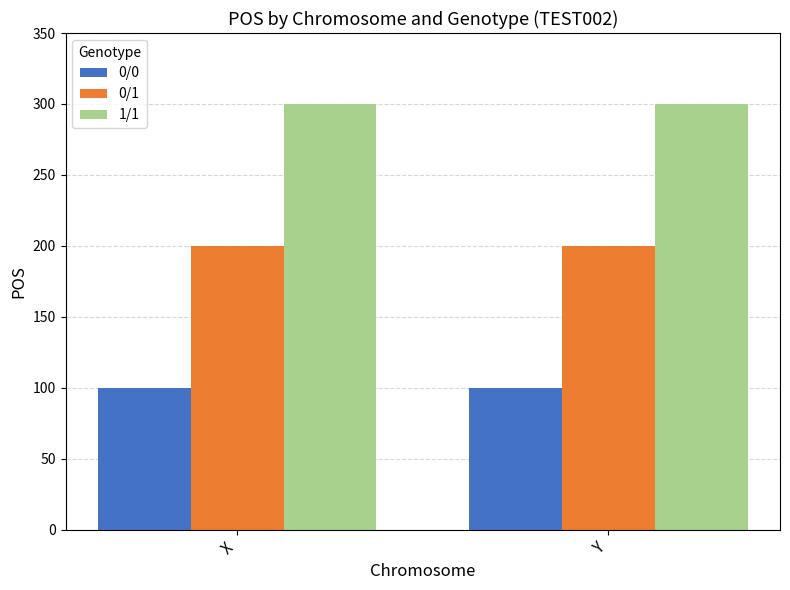

Which series has the largest total across all categories?

1/1